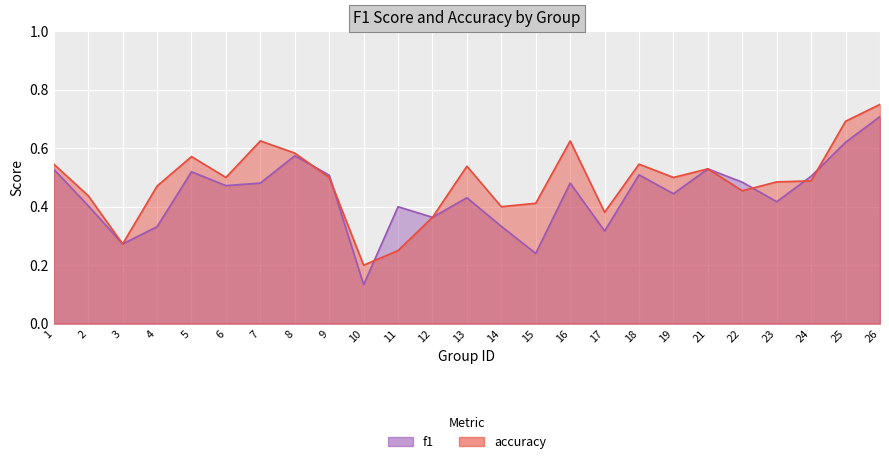

Rank the series by their maximum value, from highest to lowest.

accuracy, f1